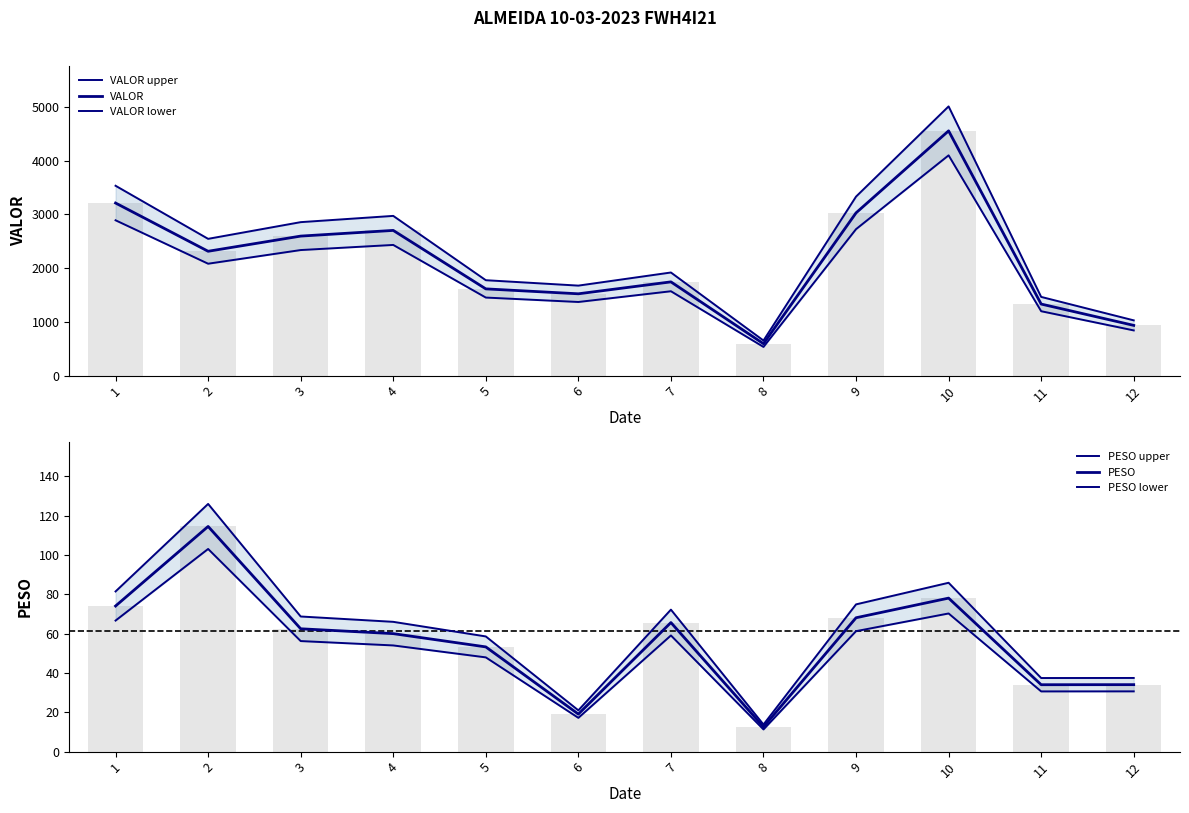

Read the PESO value at 10.

78.1